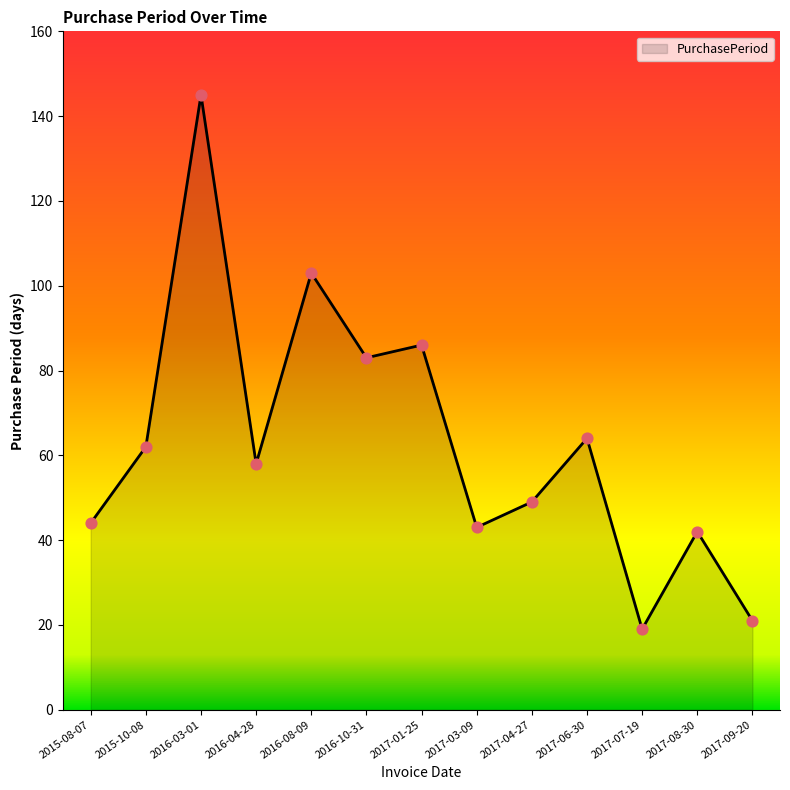

Between 2016-03-01 and 2017-07-19, which is larger?

2016-03-01